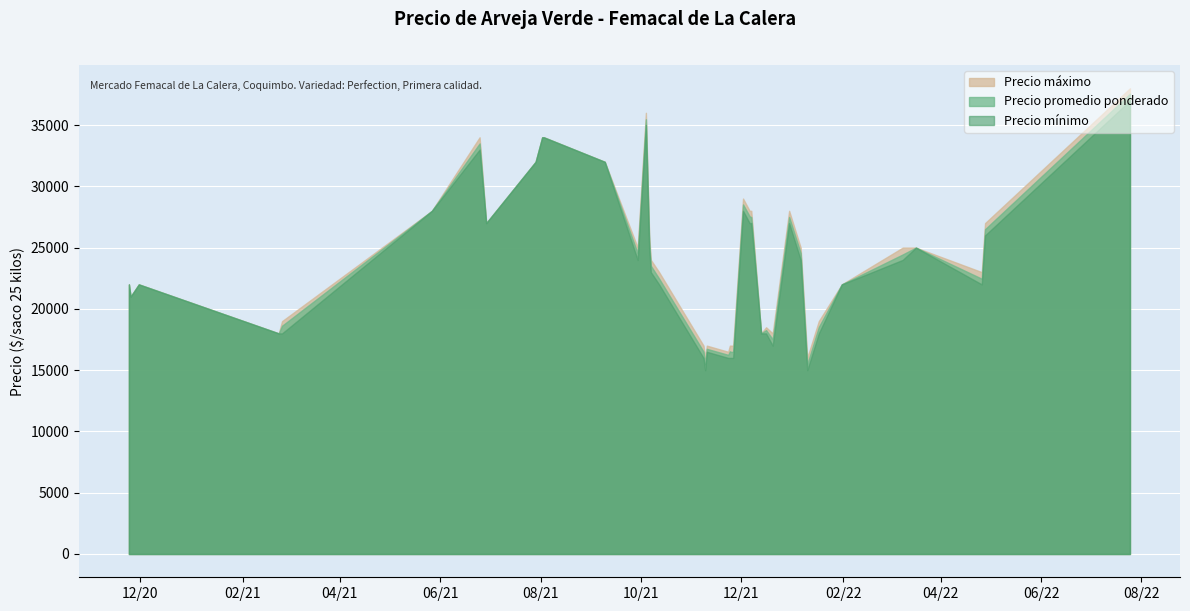

What is the maximum value shown in the chart?

38000